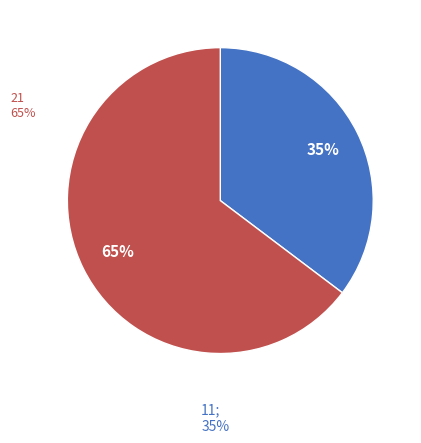

What is the ratio of the value at 11 to the value at 21?

0.5